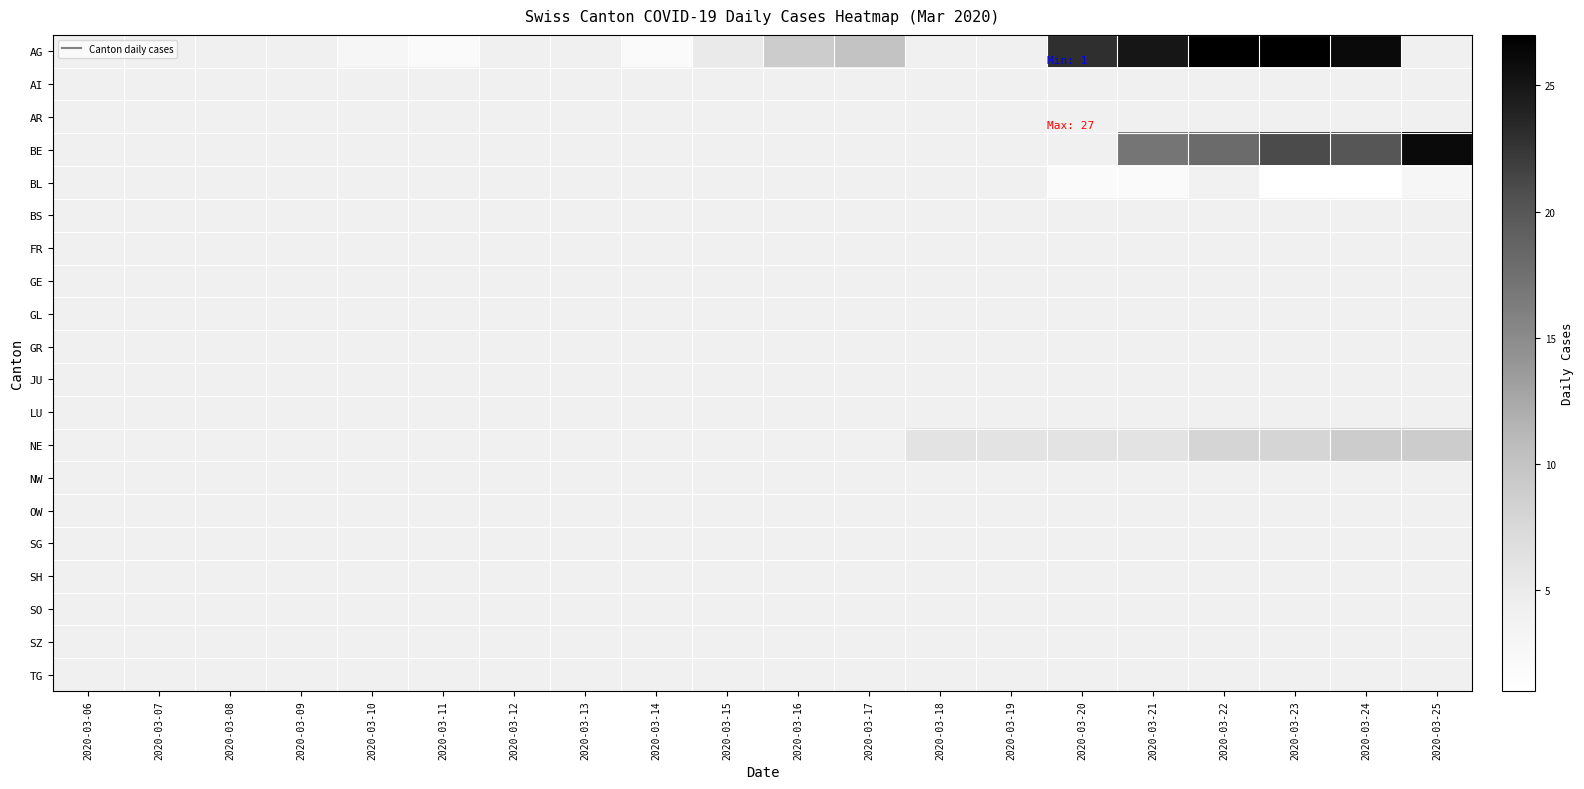

List the series in order of their peak value, highest first.

AG, AI, AR, BE, BL, BS, FR, GE, GL, GR, JU, LU, NE, NW, OW, SG, SH, SO, SZ, TG